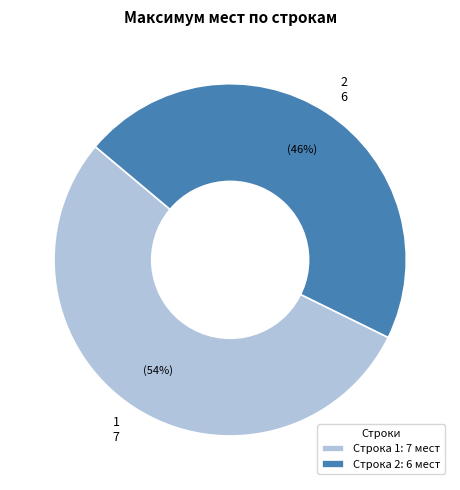

To the nearest percent, what is the average slice percentage?

50%